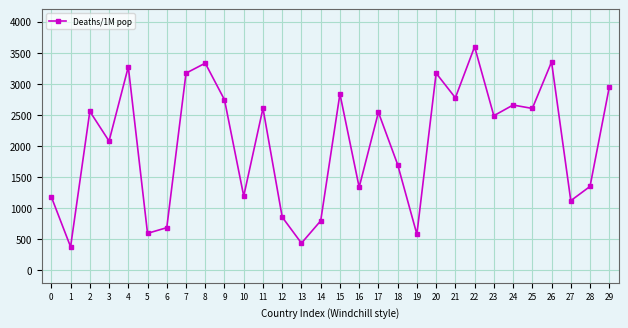

What is the value of the 1st point from the left?

1181